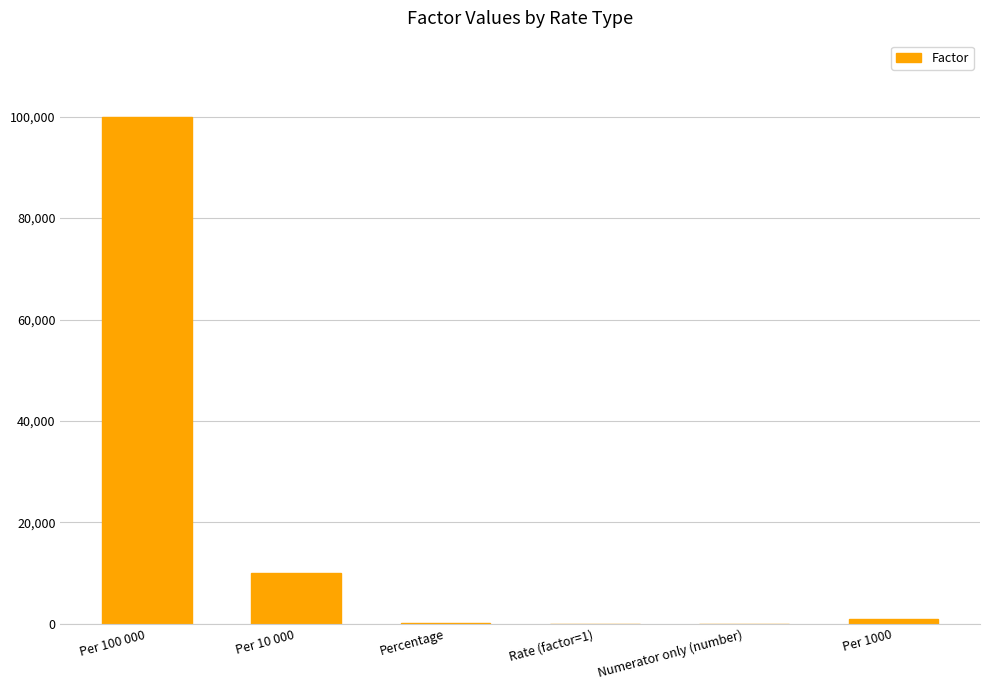

Which has a higher value, Per 10 000 or Percentage?

Per 10 000